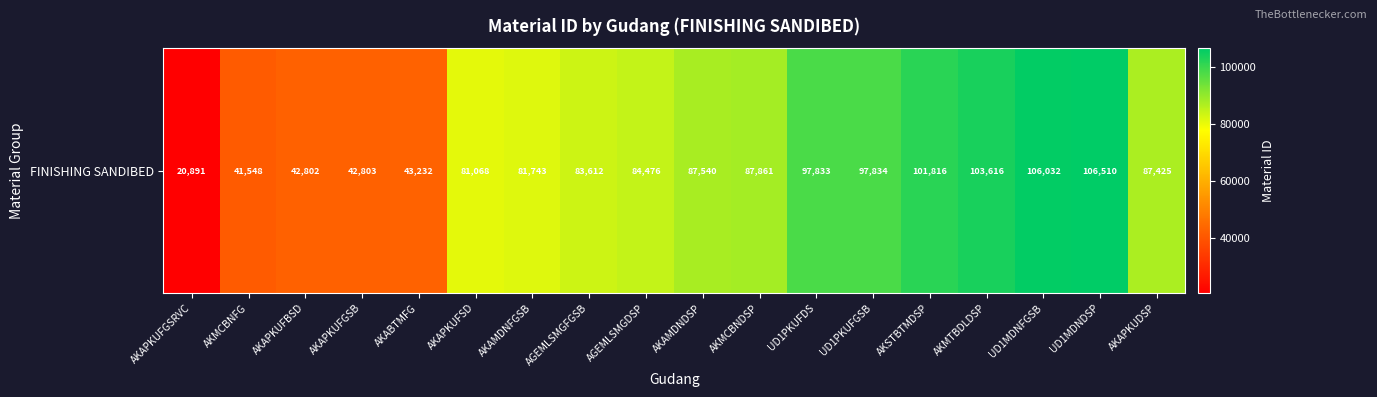

What is the average value?

77702